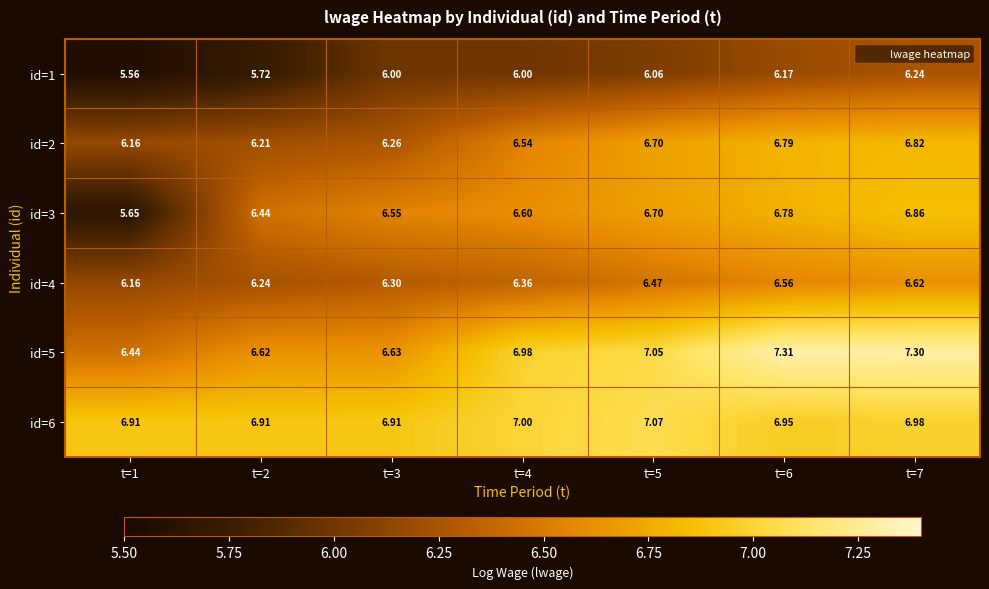

Reading left to right, extract all data points from this chart.

id=1: t=1=5.6	t=2=5.7	t=3=6.0	t=4=6.0	t=5=6.1	t=6=6.2	t=7=6.2
id=2: t=1=6.2	t=2=6.2	t=3=6.3	t=4=6.5	t=5=6.7	t=6=6.8	t=7=6.8
id=3: t=1=5.7	t=2=6.4	t=3=6.5	t=4=6.6	t=5=6.7	t=6=6.8	t=7=6.9
id=4: t=1=6.2	t=2=6.2	t=3=6.3	t=4=6.4	t=5=6.5	t=6=6.6	t=7=6.6
id=5: t=1=6.4	t=2=6.6	t=3=6.6	t=4=7.0	t=5=7.0	t=6=7.3	t=7=7.3
id=6: t=1=6.9	t=2=6.9	t=3=6.9	t=4=7.0	t=5=7.1	t=6=7.0	t=7=7.0